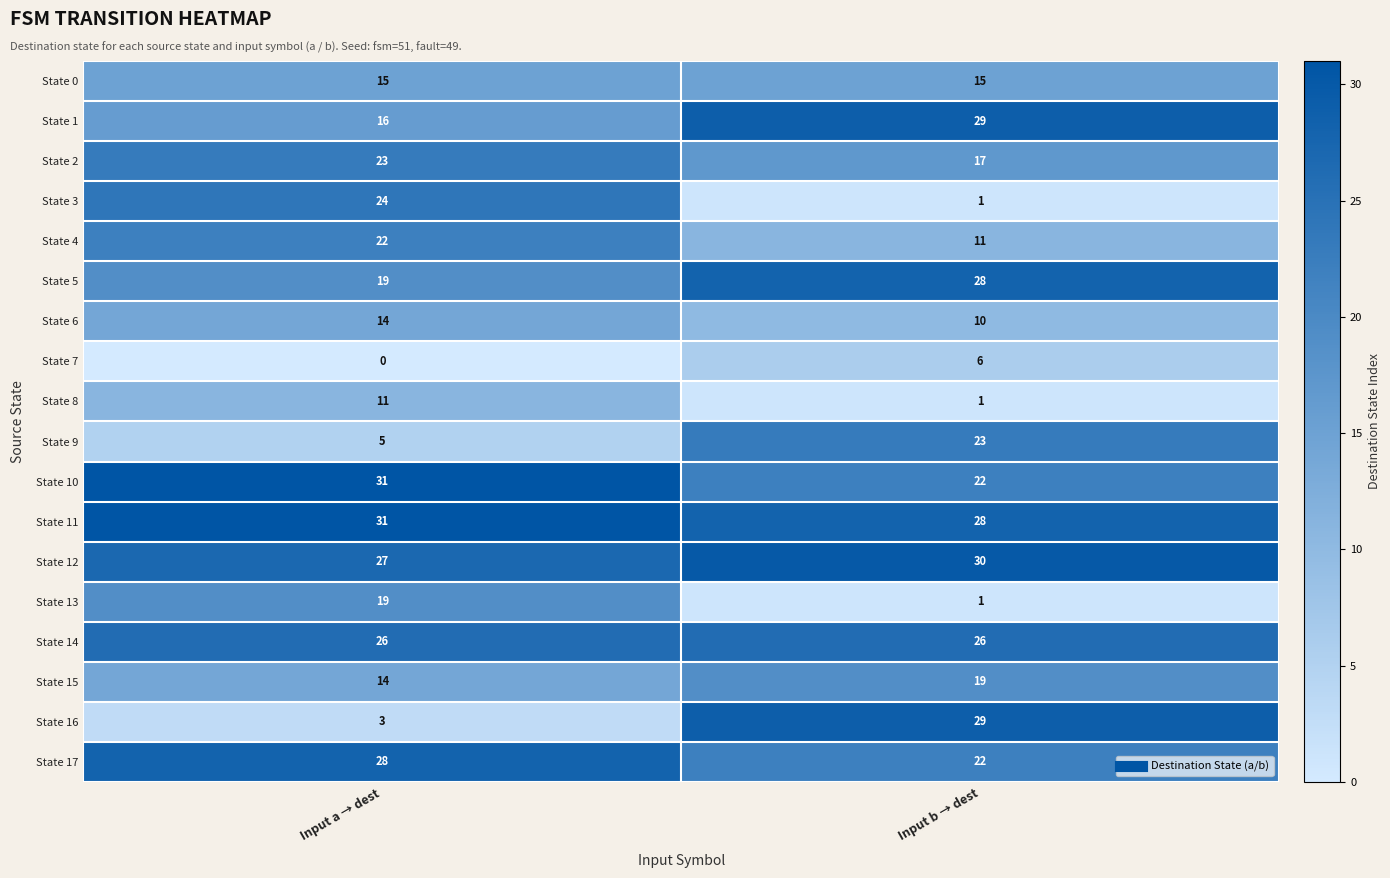

What is the sum of all State 0 values?

30